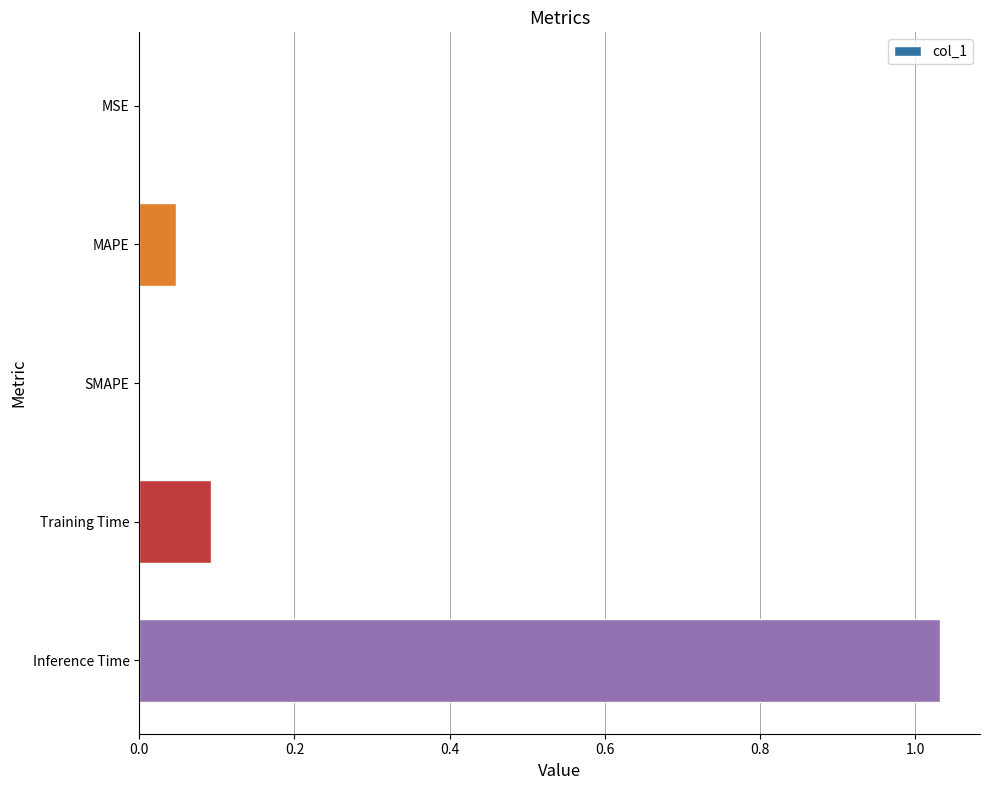

Are the bars horizontal?

Yes